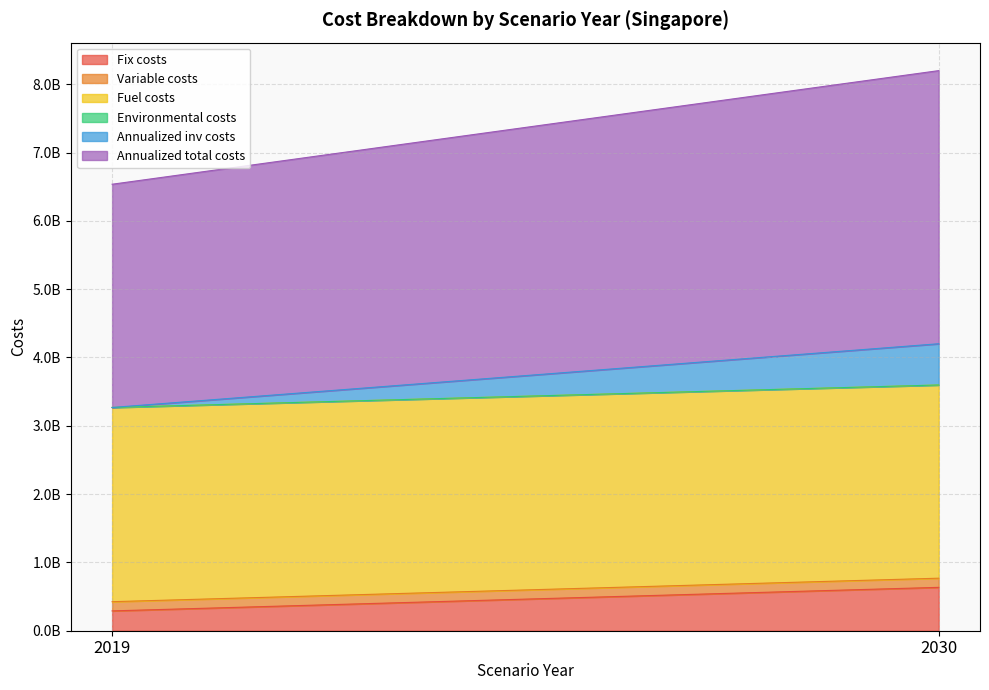

Read the Fuel costs value at 2030.

2828107418.9